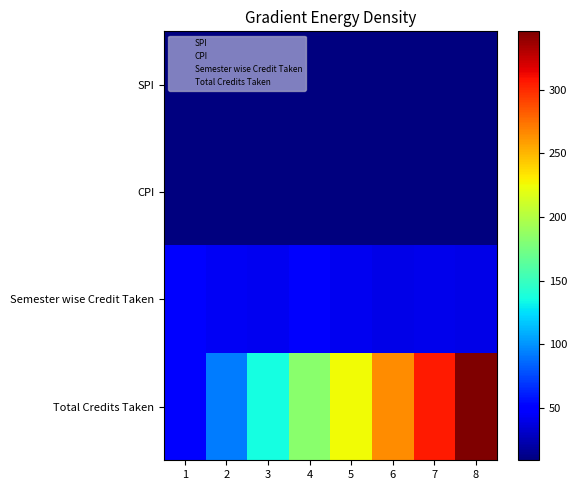

What is the difference between the highest and lowest values at 1?

40.2